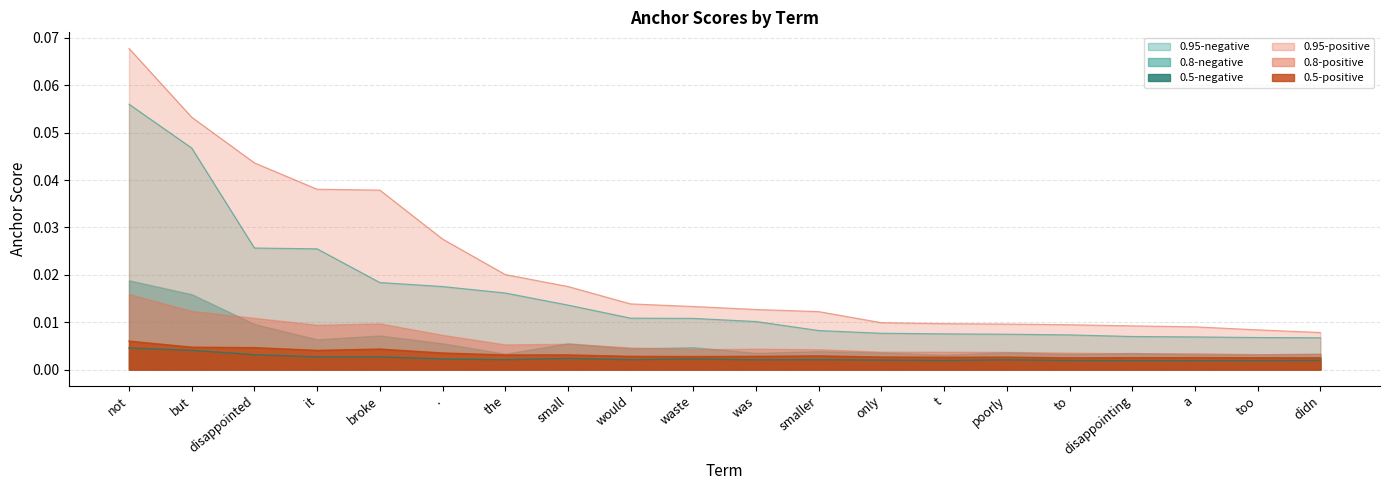

What is the sum of all 0.95-positive values?

0.4